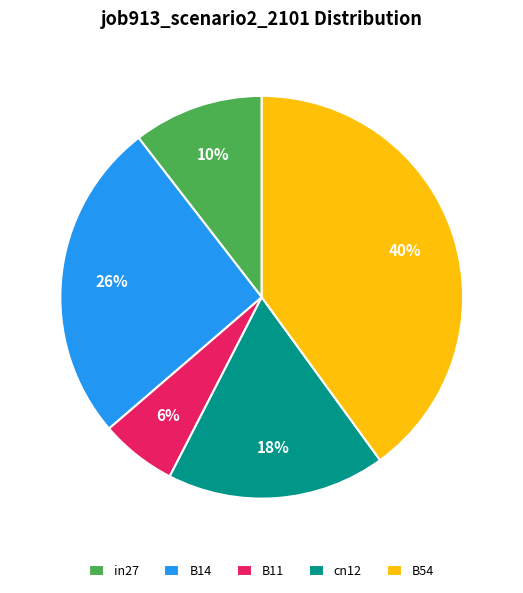

To the nearest percent, what percentage of the pie is B11?

6%